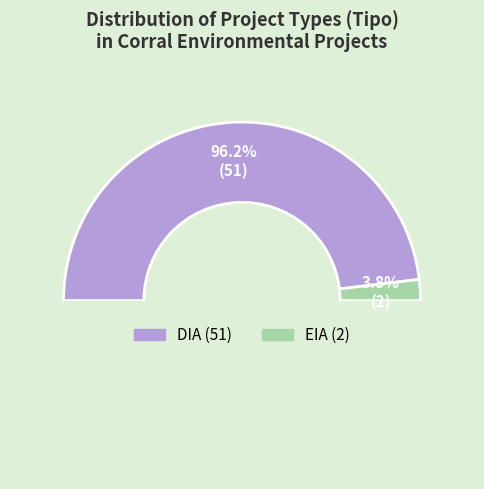

Between DIA and EIA, which is larger?

DIA